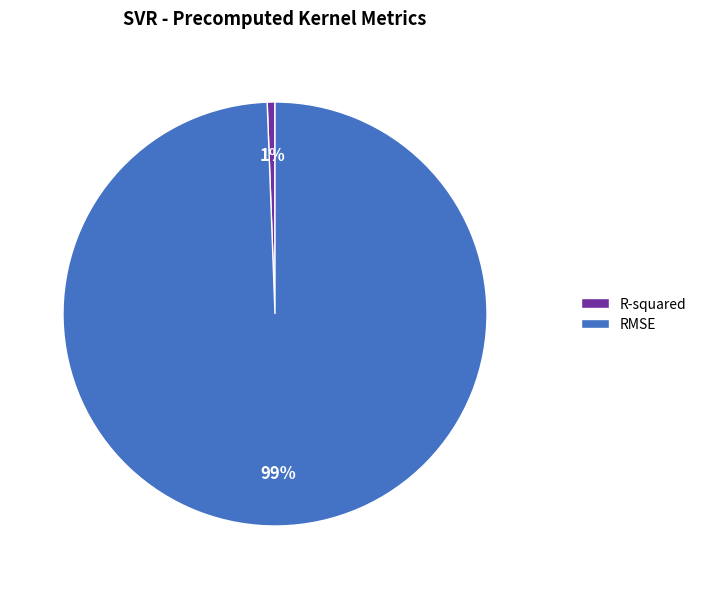

The RMSE slice represents 99% of the pie. True or false?

True